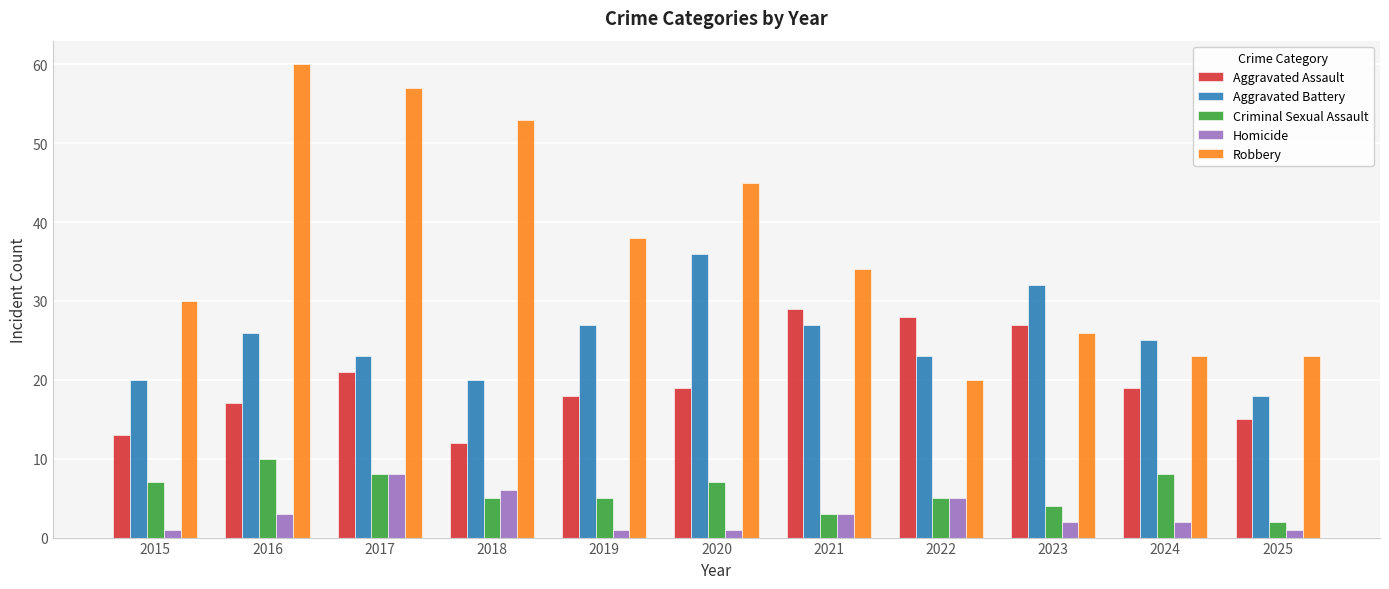

List the series in order of their peak value, highest first.

Robbery, Aggravated Battery, Aggravated Assault, Criminal Sexual Assault, Homicide